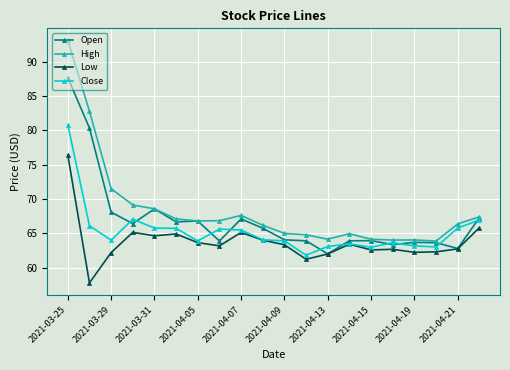

What is the greatest value displayed?

93.1